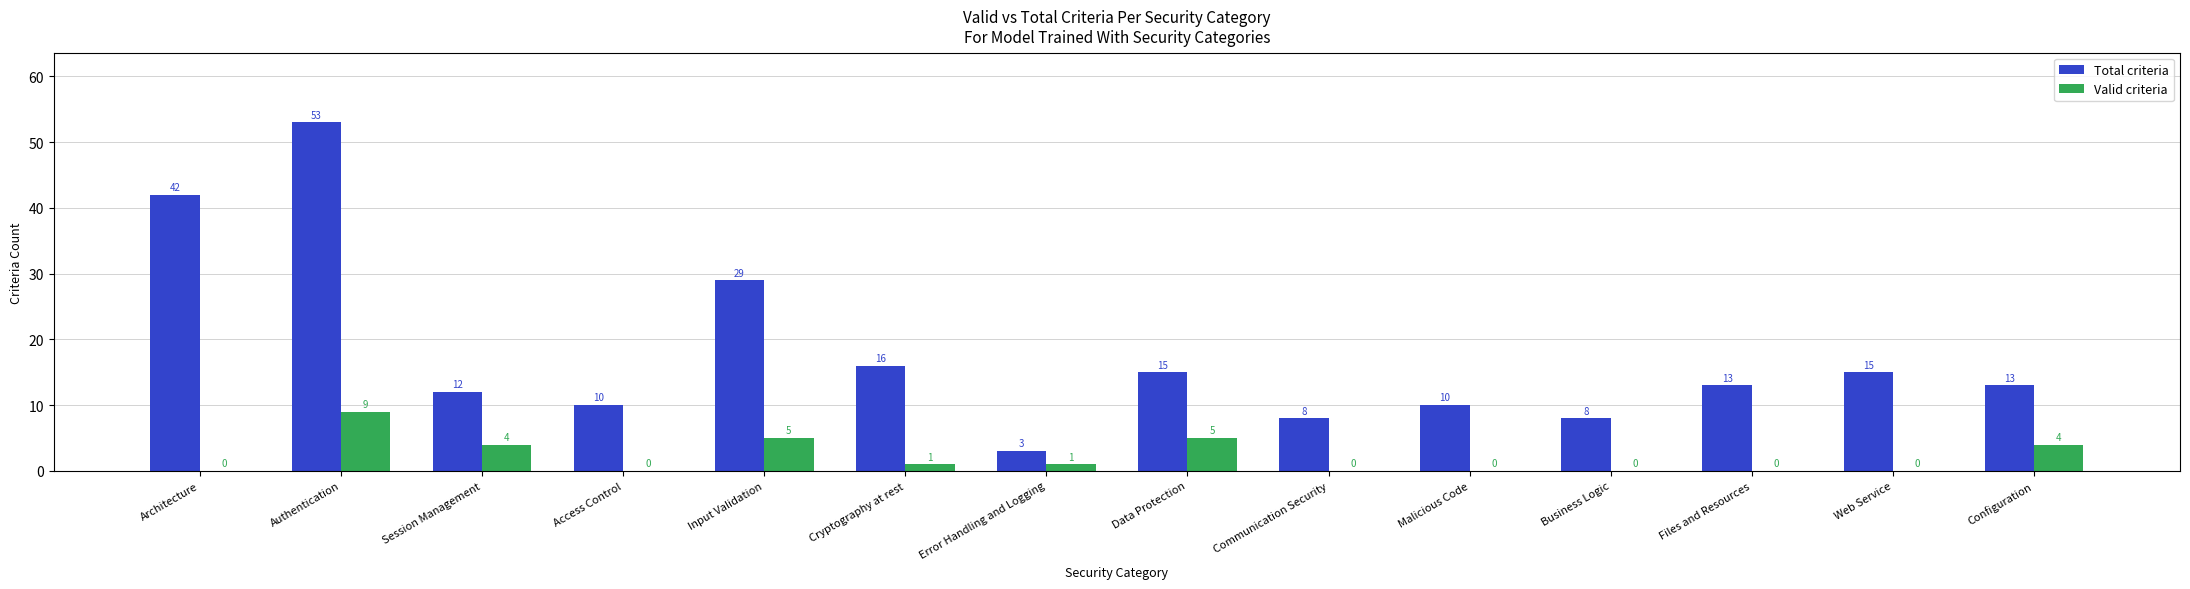

What are all the series names shown in the legend?

Total criteria, Valid criteria